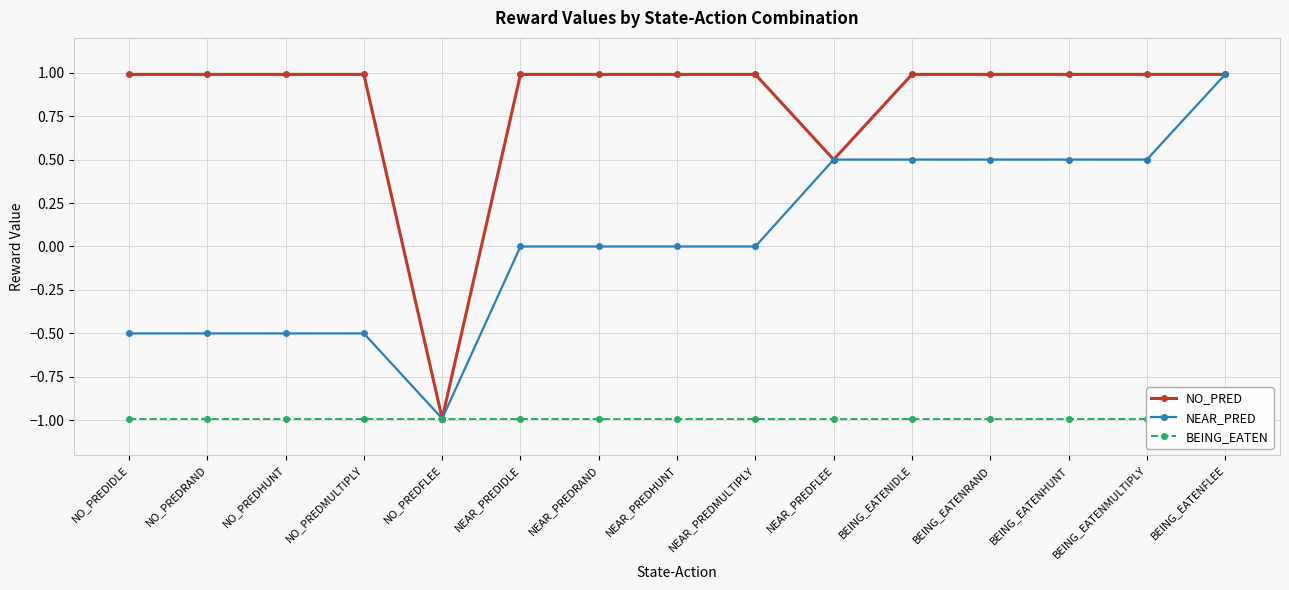

How many lines are shown in the chart?

3